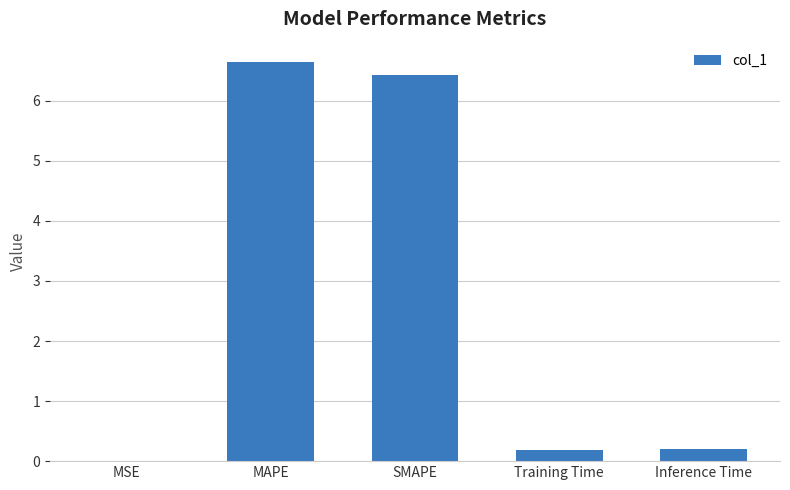

What is the greatest value displayed?

6.7